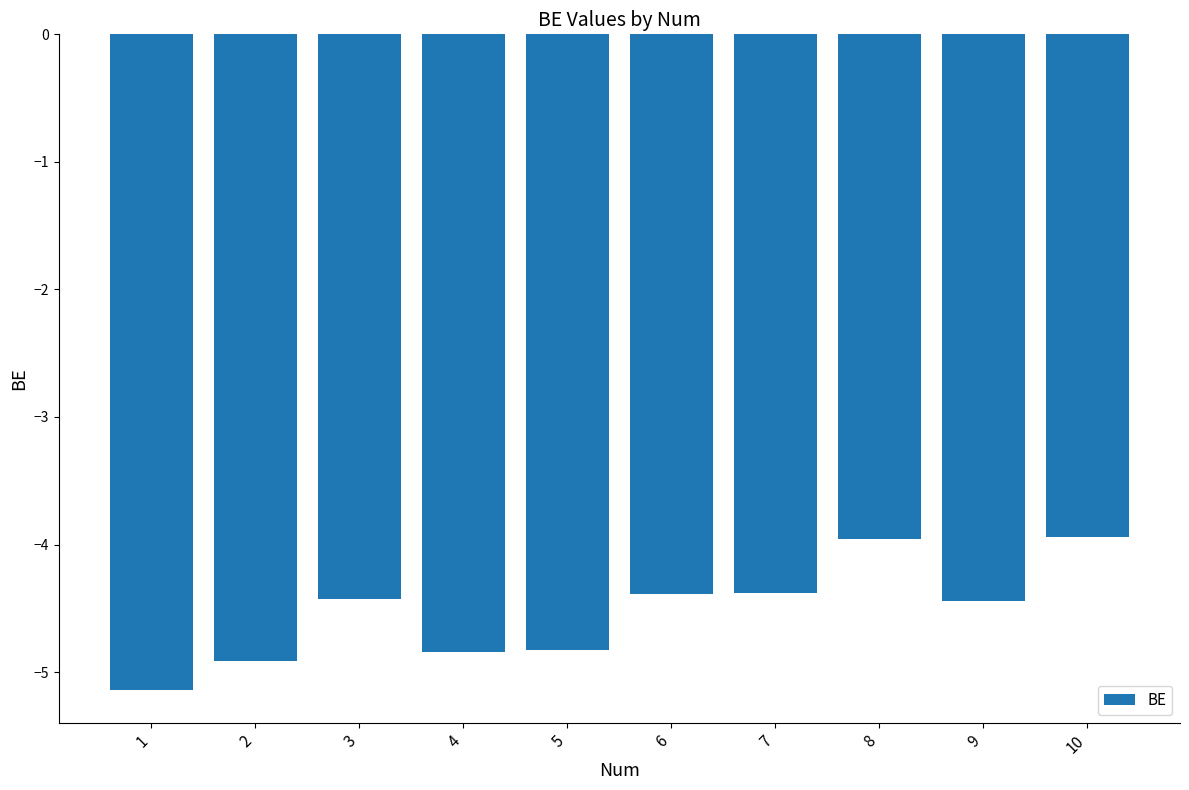

Which category has the lowest value across all series?

1